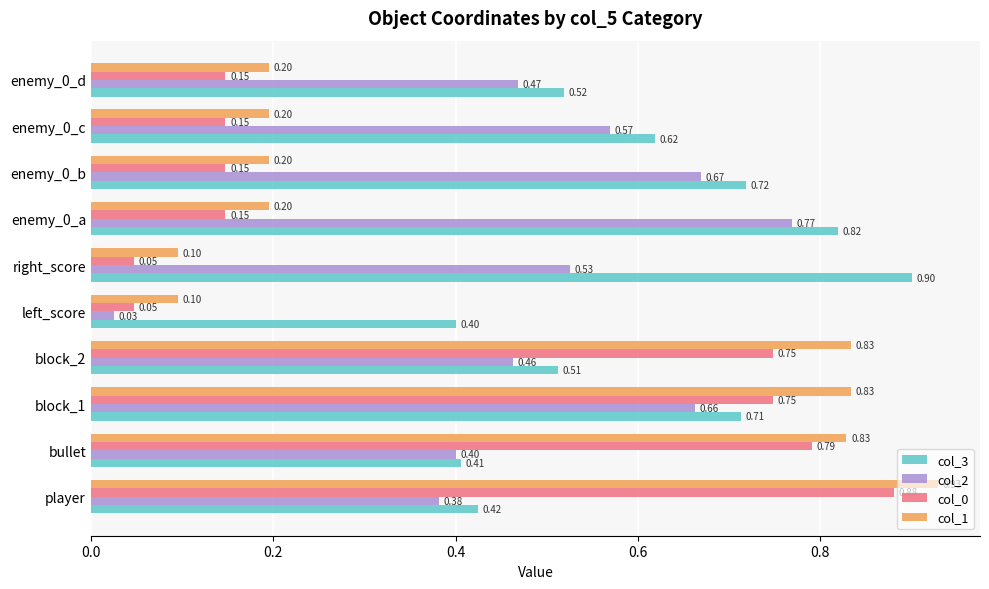

What is the sum of the col_0 values at player and enemy_0_a?

1.0